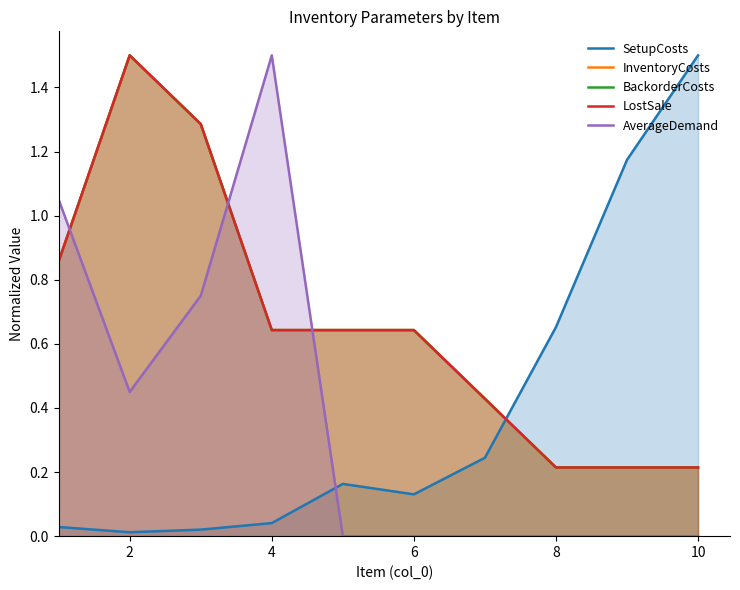

Reading left to right, extract all data points from this chart.

SetupCosts: 0.0	0.0	0.0	0.0	0.2	0.1	0.2	0.7	1.2	1.5
InventoryCosts: 0.9	1.5	1.3	0.6	0.6	0.6	0.4	0.2	0.2	0.2
BackorderCosts: 0.9	1.5	1.3	0.6	0.6	0.6	0.4	0.2	0.2	0.2
LostSale: 0.9	1.5	1.3	0.6	0.6	0.6	0.4	0.2	0.2	0.2
AverageDemand: 1.0	0.4	0.8	1.5	0.0	0.0	0.0	0.0	0.0	0.0